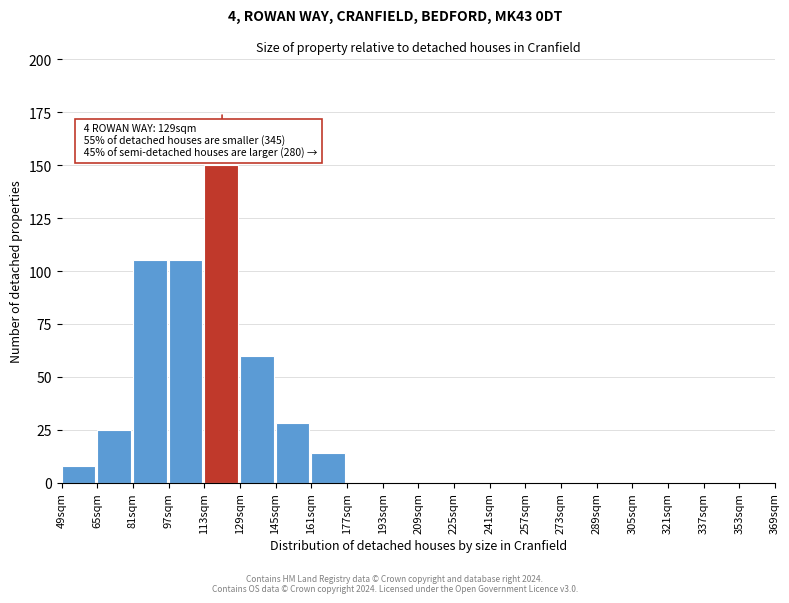

Reading left to right, extract all data points from this chart.

49sqm=8	65sqm=25	81sqm=105	97sqm=105	113sqm=150	129sqm=60	145sqm=28	161sqm=14	177sqm=0	193sqm=0	209sqm=0	225sqm=0	241sqm=0	257sqm=0	273sqm=0	289sqm=0	305sqm=0	321sqm=0	337sqm=0	353sqm=0